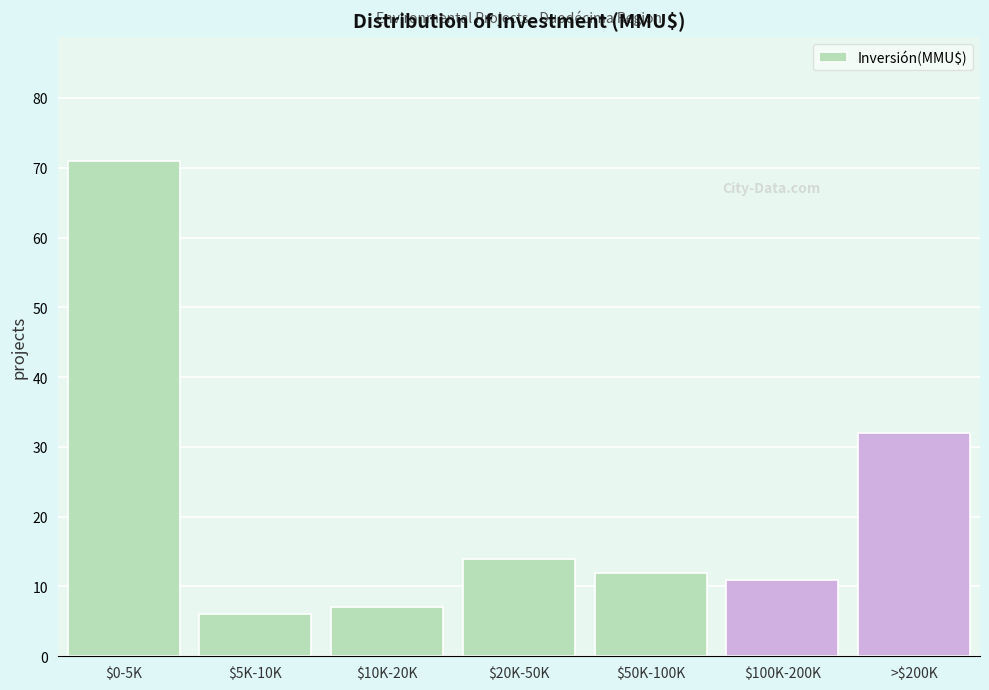

Reading left to right, transcribe all the data shown in this chart.

71	6	7	14	12	11	32